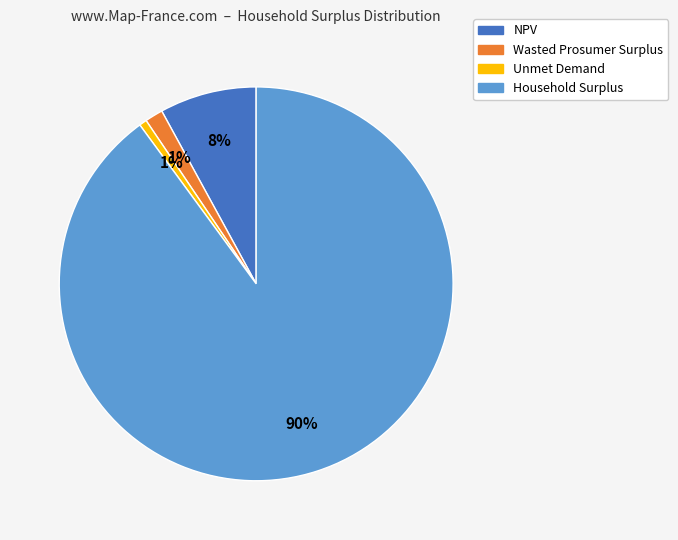

To the nearest percent, what is the difference between the largest and smallest slice percentages?

89%